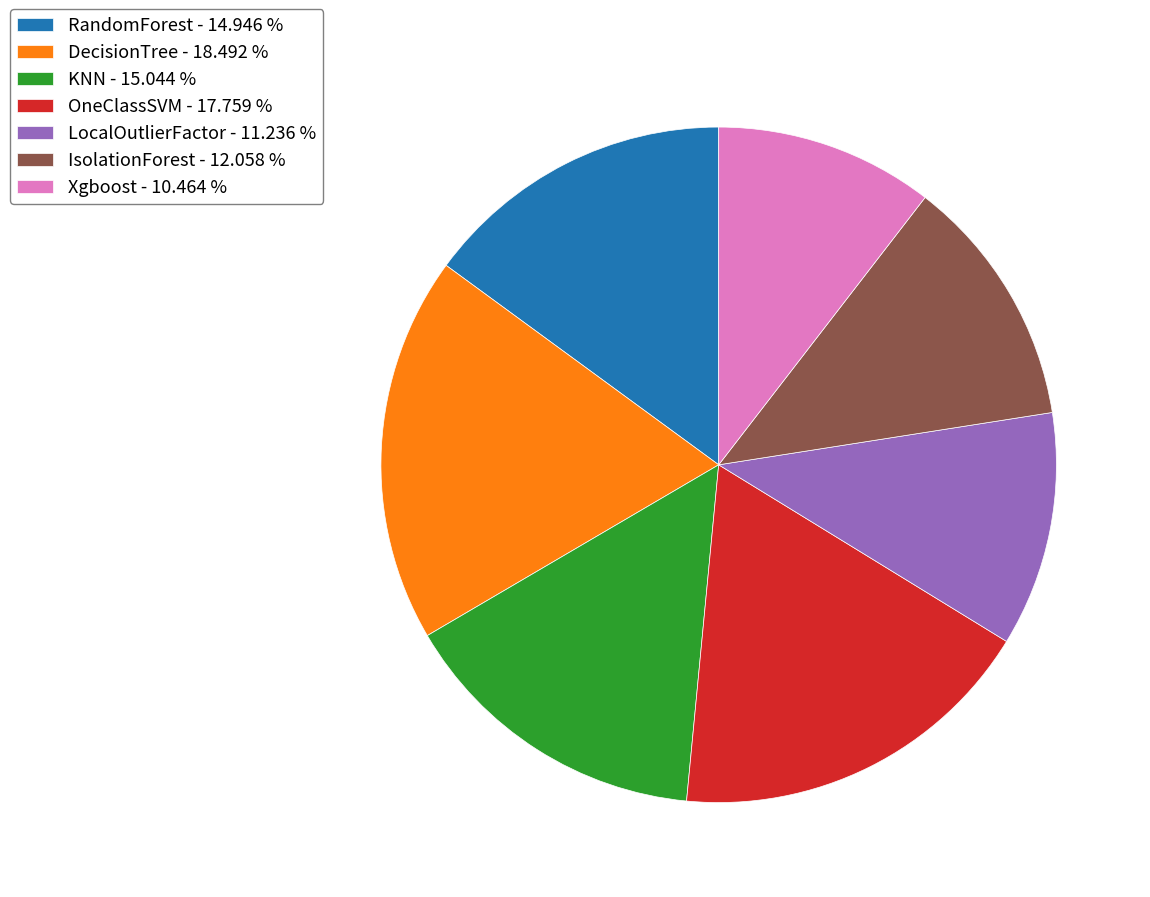

Combined, do Xgboost - 10.464 % and OneClassSVM - 17.759 % account for over 50%?

No